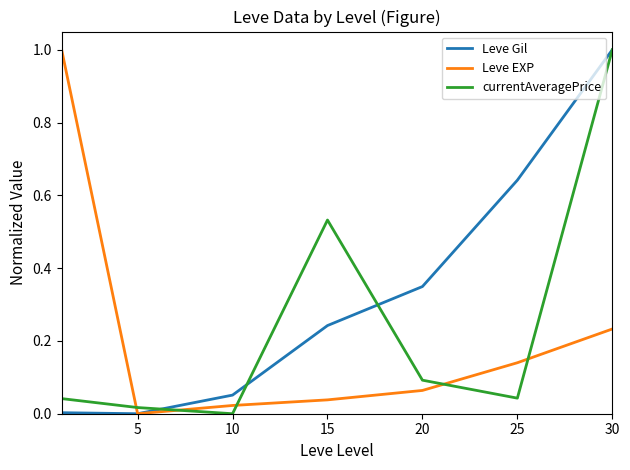

Does the chart display data point markers on the line(s)?

No